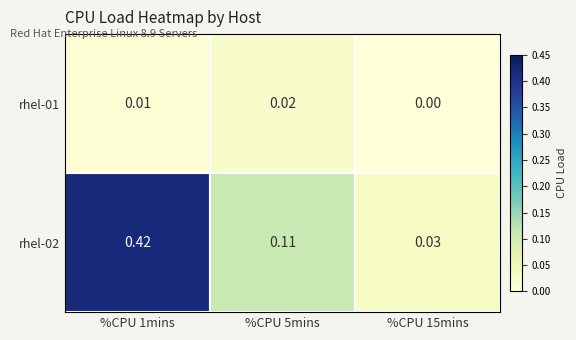

Which series has the largest range (max minus min)?

rhel-02